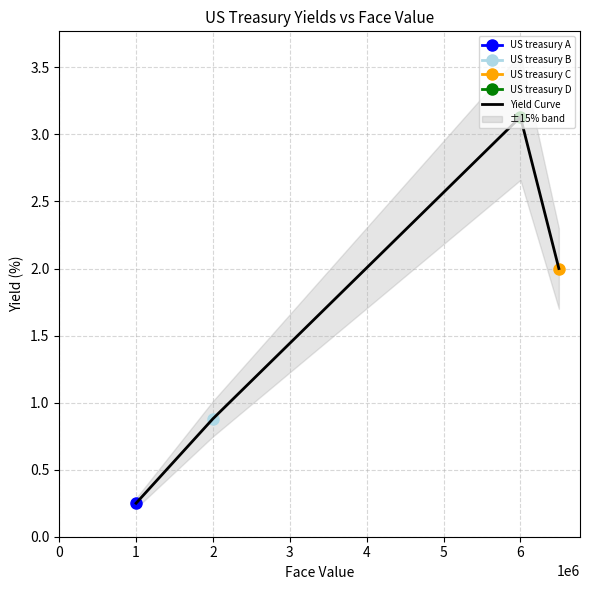

Is it true that Yield Curve equals 0.9 at 2?

True